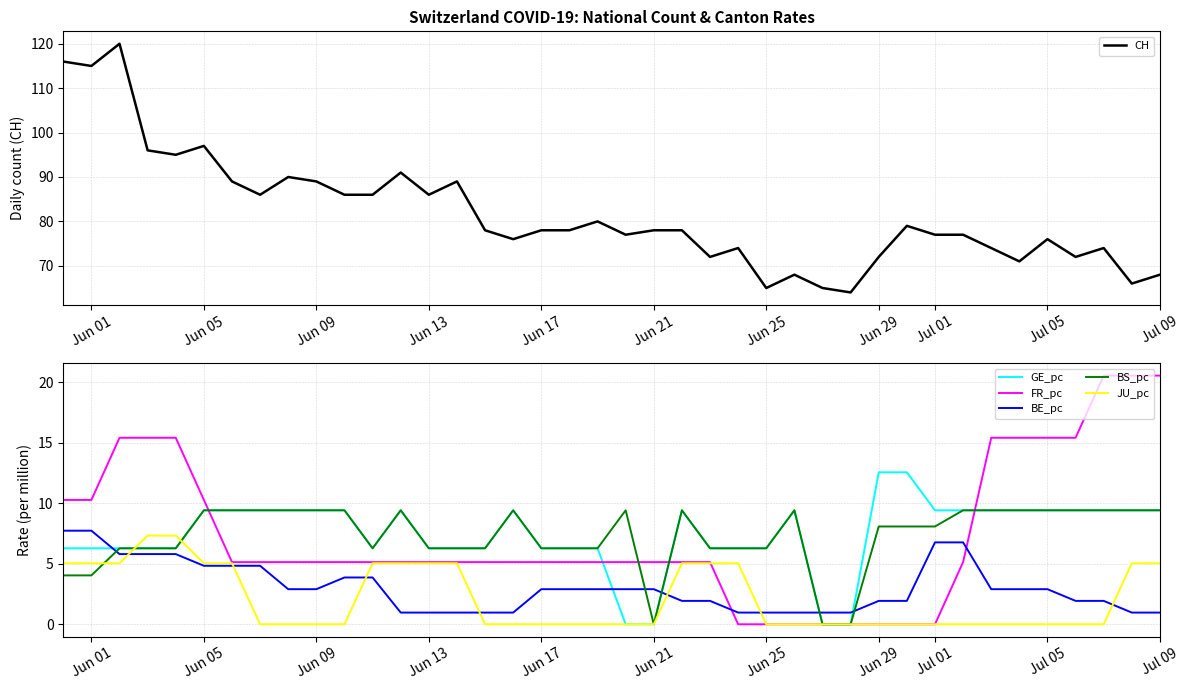

Is it true that JU_pc equals 3.8 at Jul 01?

False